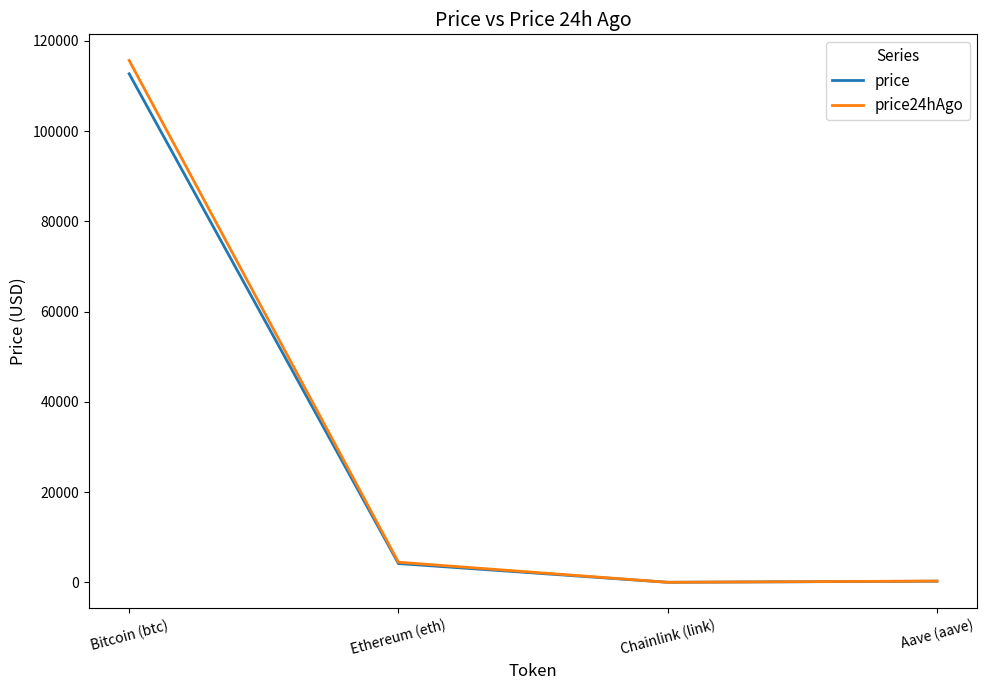

At which category is the sum across all series the highest?

Bitcoin (btc)